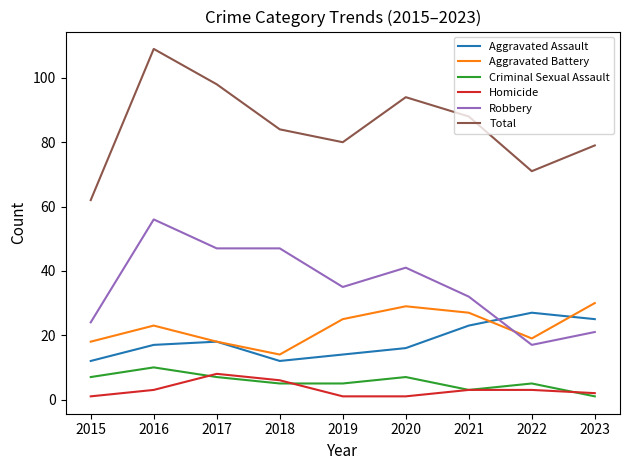

Does the chart have visible grid lines?

No